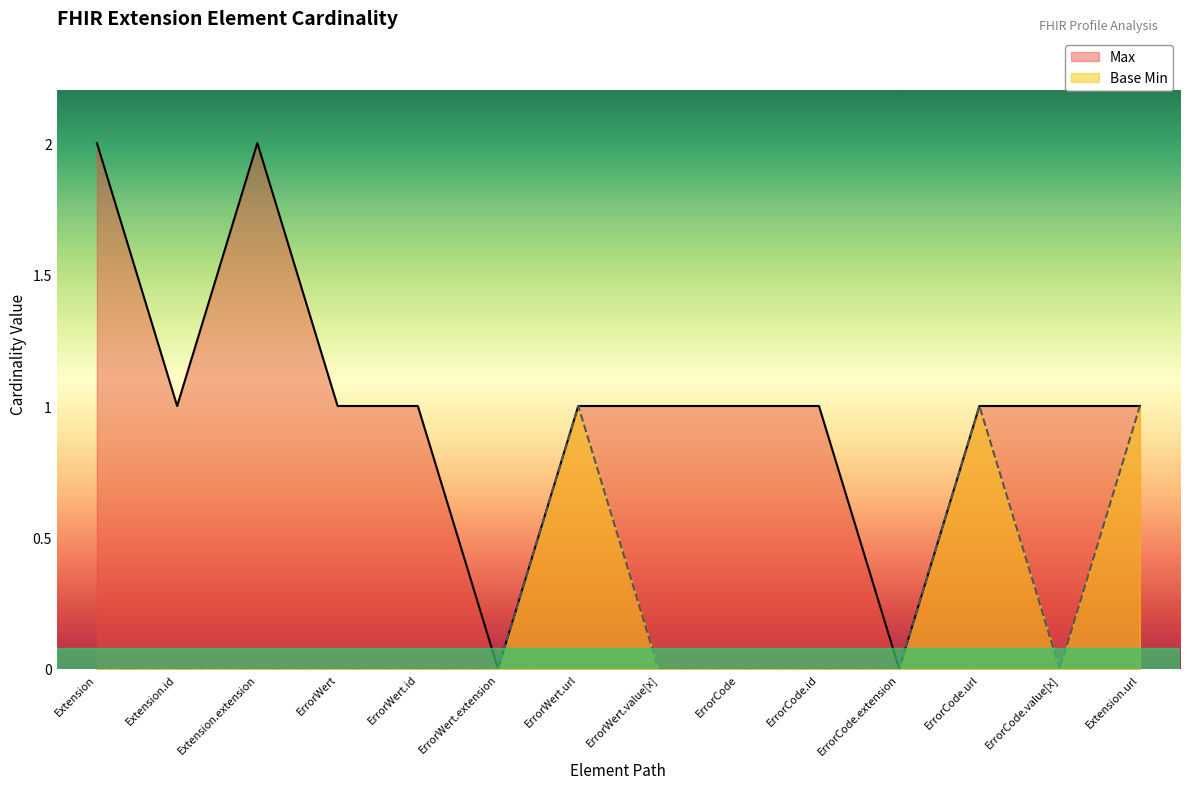

What is the sum of the Max values at Extension.extension:ErrorCode.extension and Extension?

2